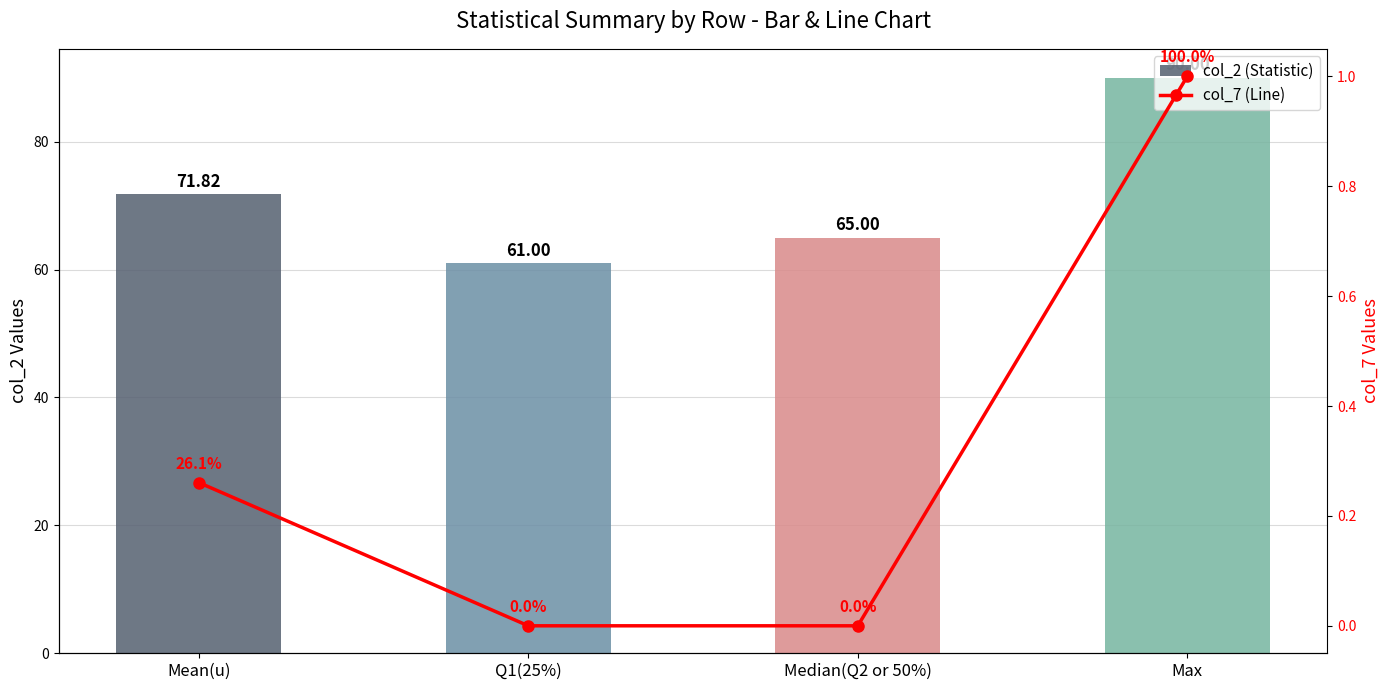

What is the difference between the highest and lowest values at Mean(u)?

71.6